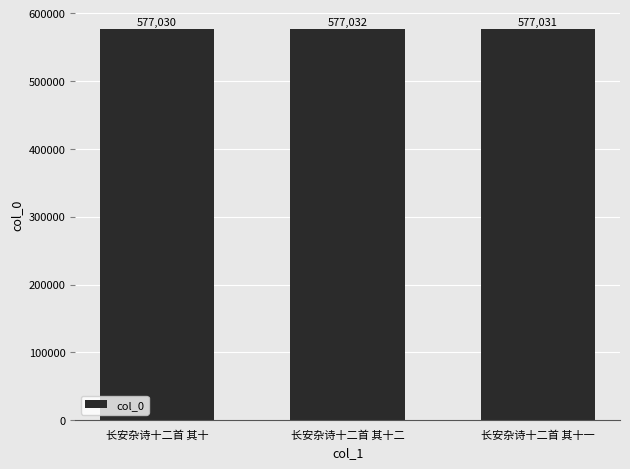

What is the value of the 2nd bar from the left?

577032